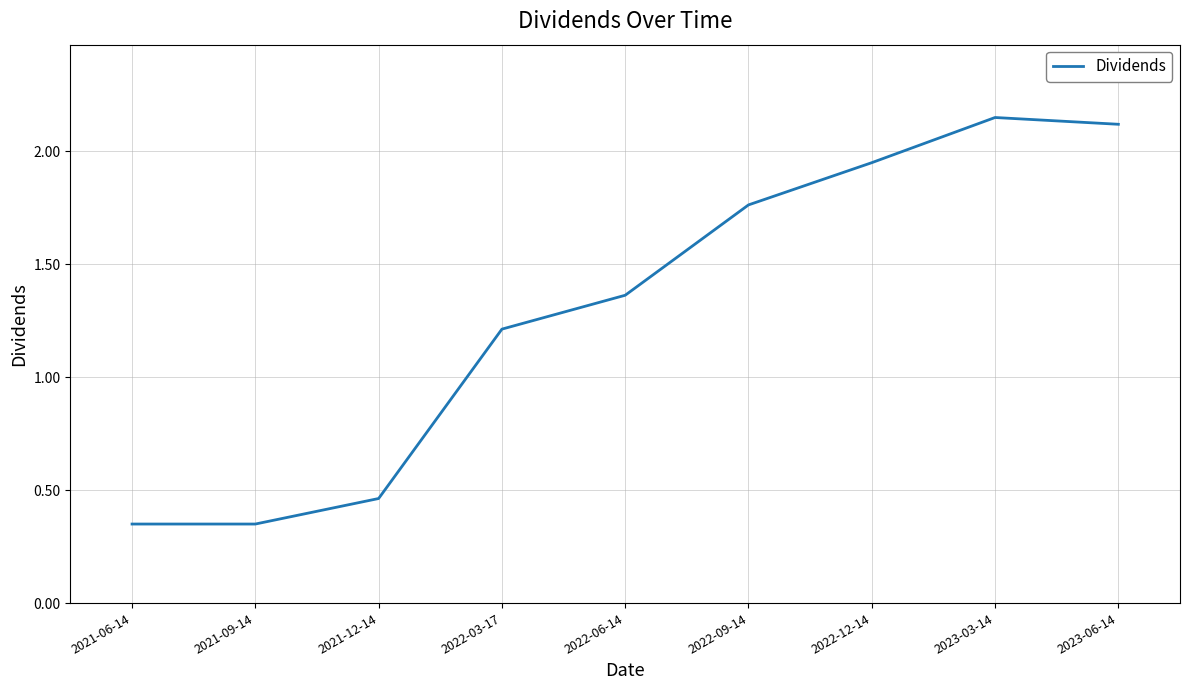

What is the change in value from 2021-06-14 to 2022-03-17?

+0.9